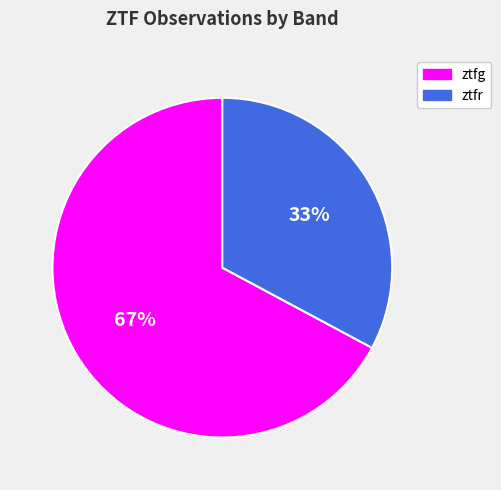

Is it true that ztfr is 33% of the pie?

True